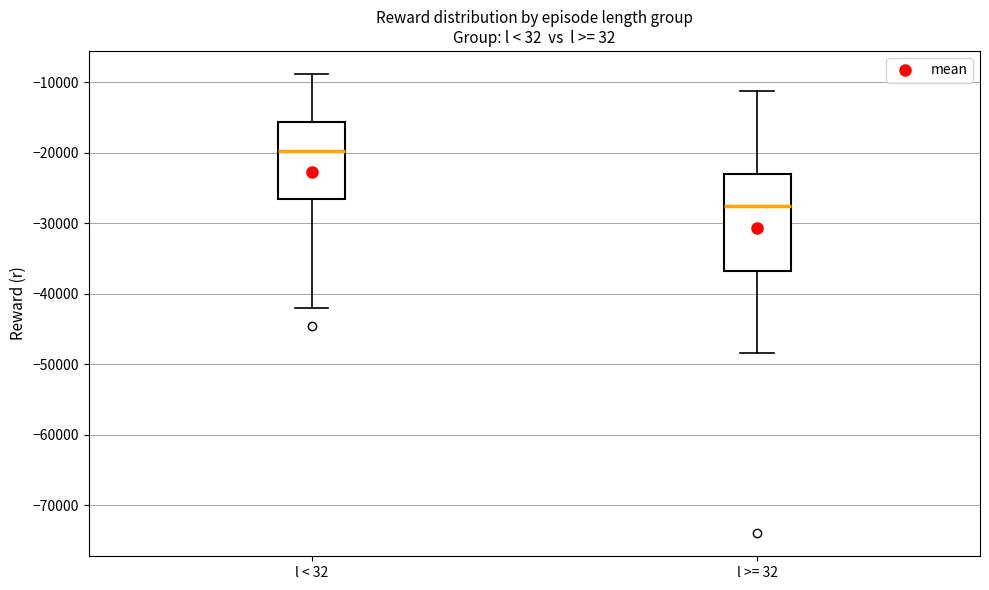

Where does the upper whisker of the box for l < 32 end on the y-axis? The values are not printed on the chart, so give them approximately, as read against the axis.

-9000